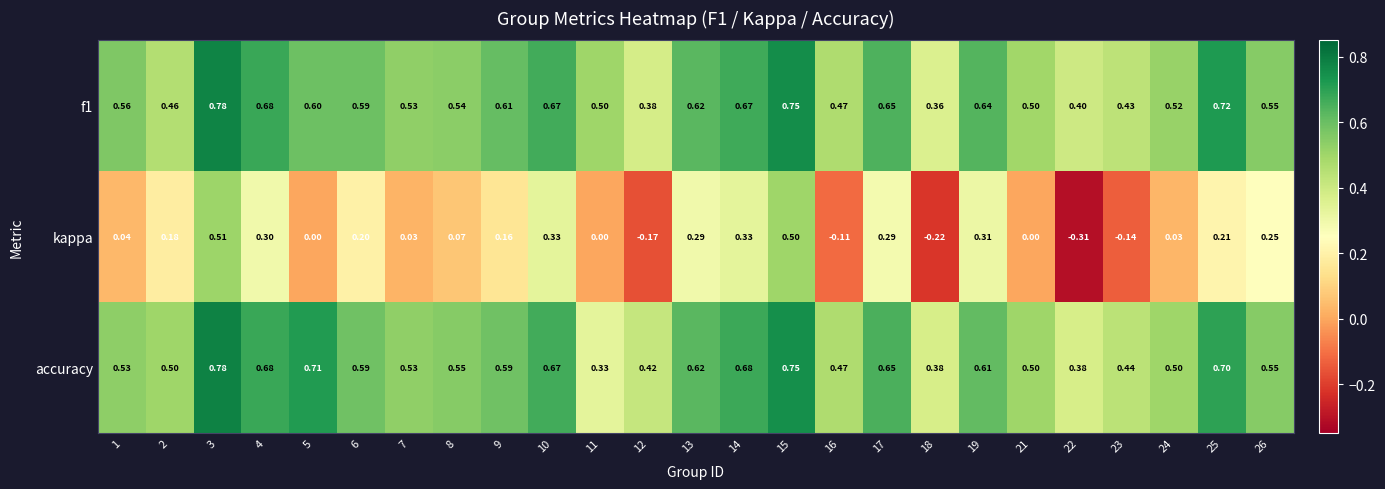

Which series changed the most between 8 and 12?

kappa